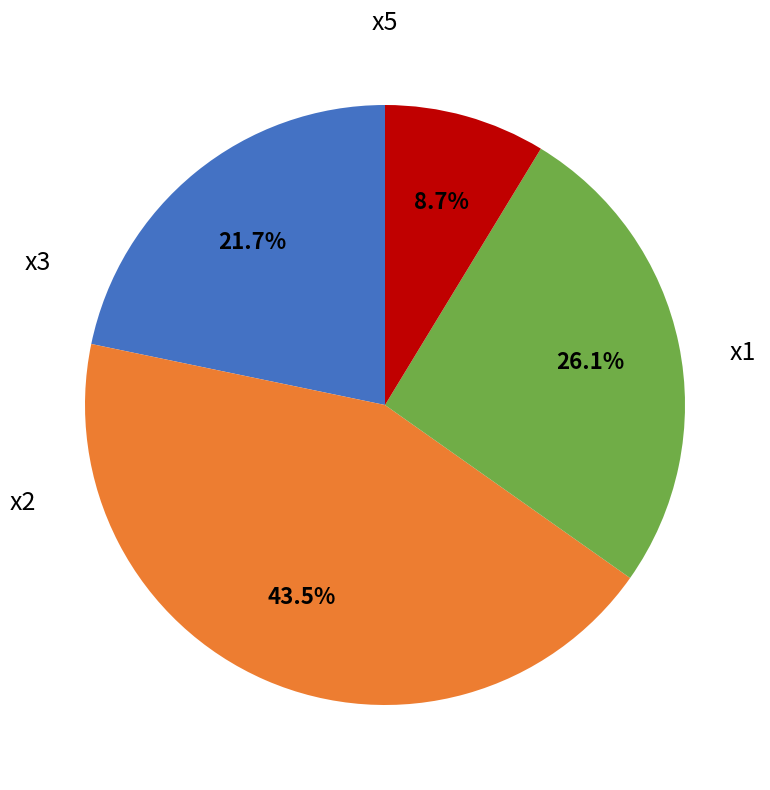

Is there a majority slice in this chart?

No